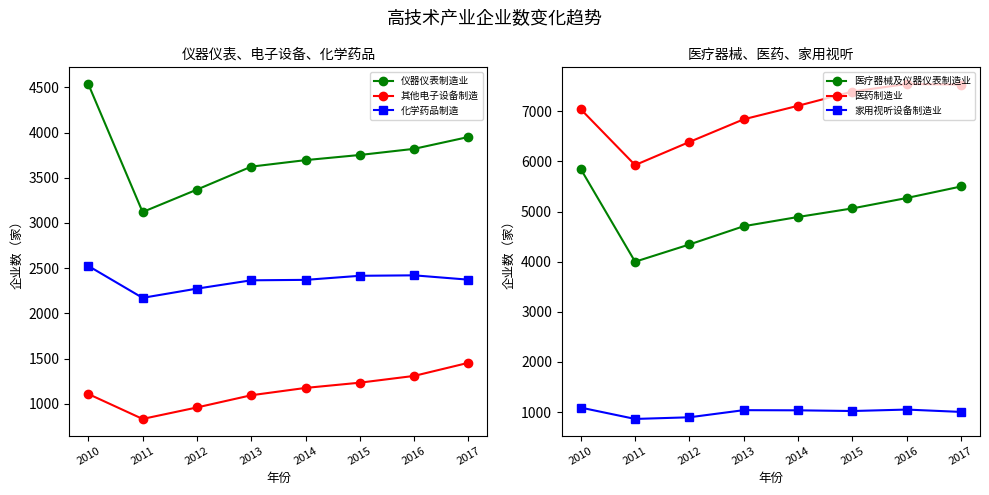

What is the value of the 化学药品制造 point at the 5th from the left?

2371